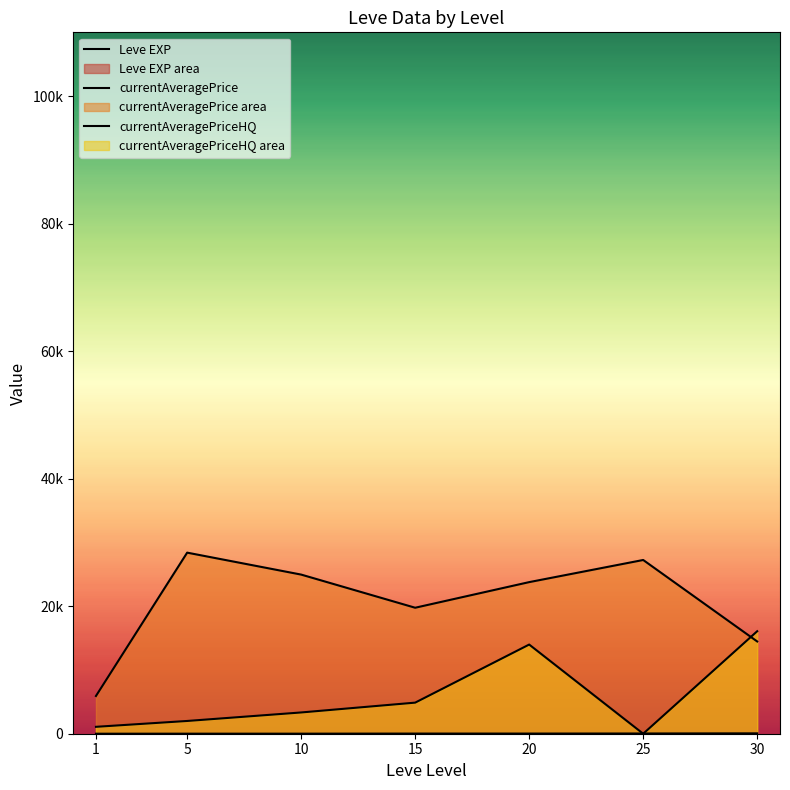

How many lines are shown in the chart?

3